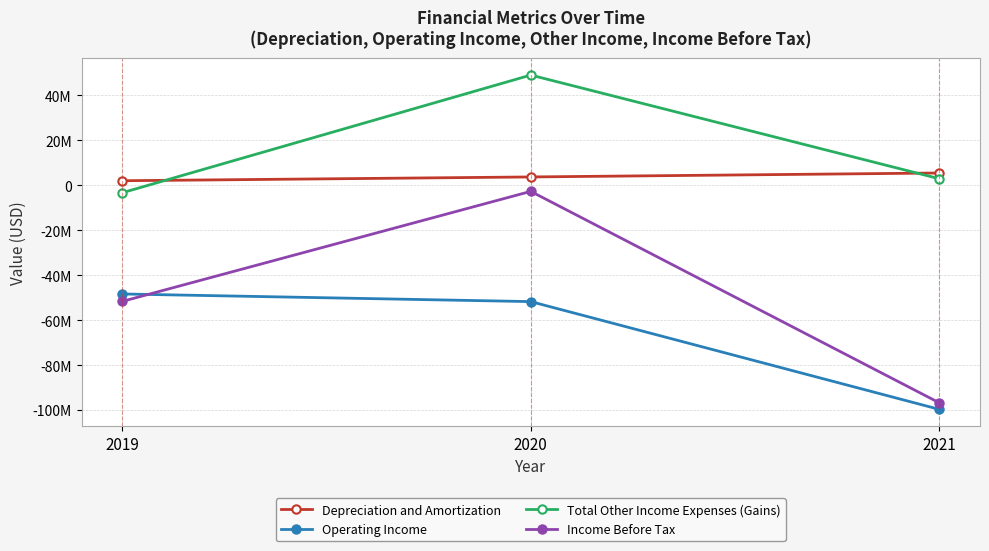

What is the approximate value of Income Before Tax at 2020, to the nearest 10?

-2702570